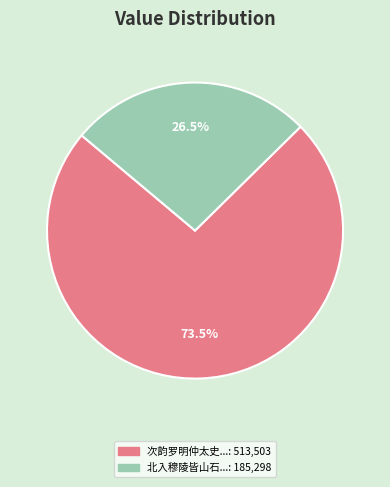

Is there a majority slice in this chart?

Yes